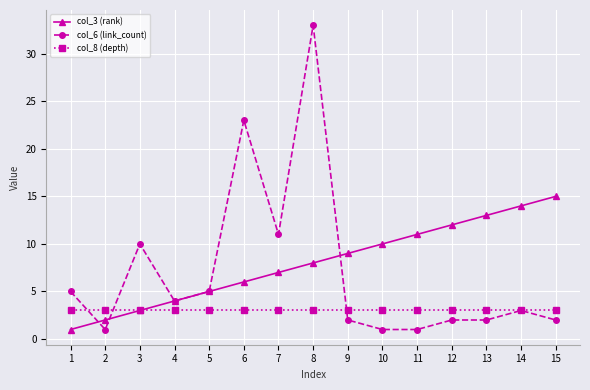

Where do col_3 (rank) and col_6 (link_count) first cross each other?

1 and 2